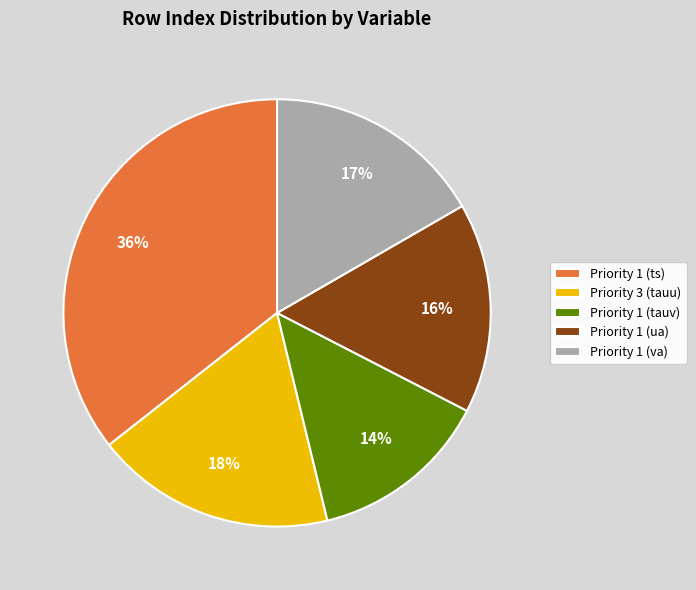

Which category has the biggest portion of the pie?

Priority 1 (ts)